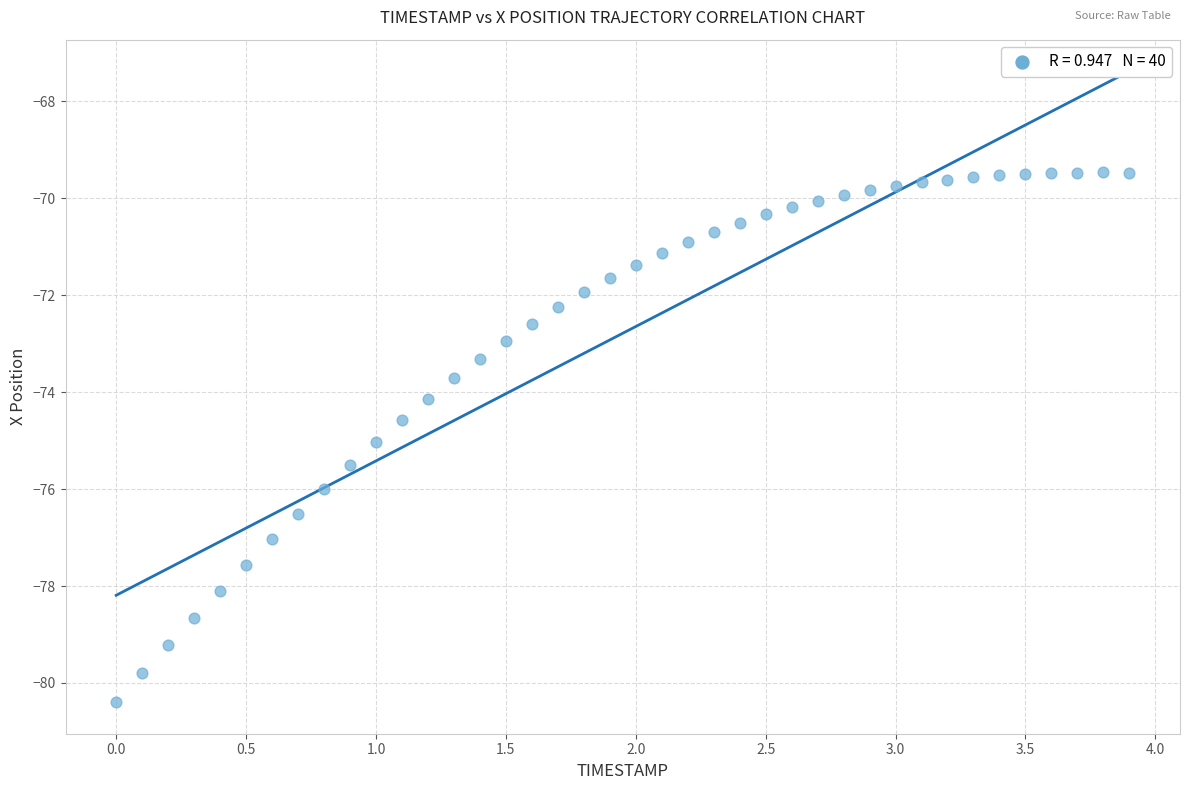

What is the range of X values (max minus min)?

3.9